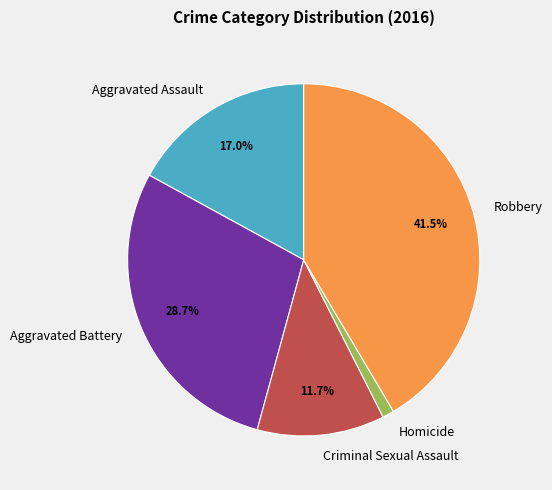

To the nearest percent, what is the combined percentage of Aggravated Battery and Homicide?

30%